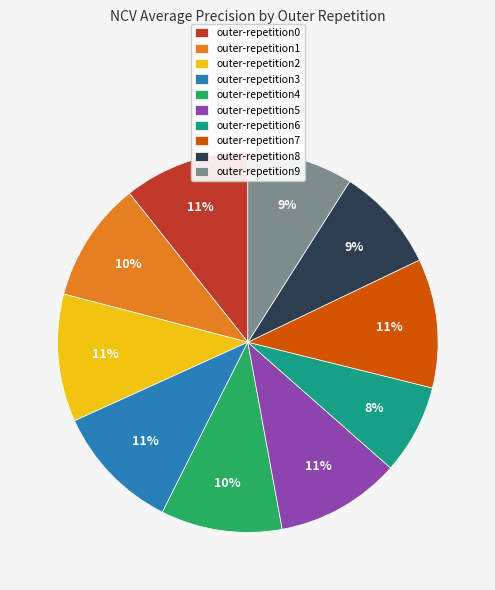

Is outer-repetition2 the majority of the pie?

No